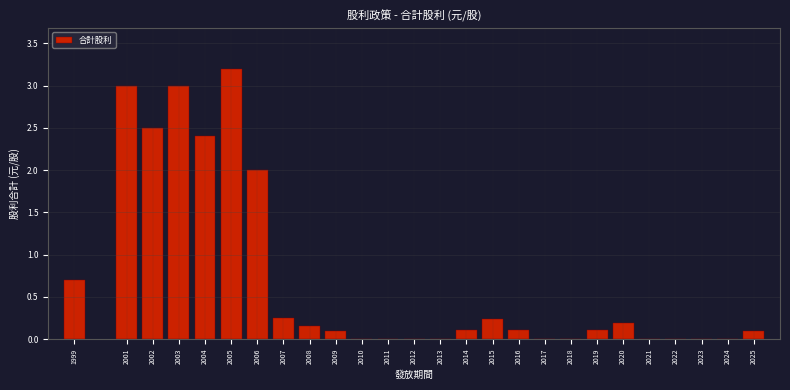

What is the sum of the values at 2024 and 2004?

2.4